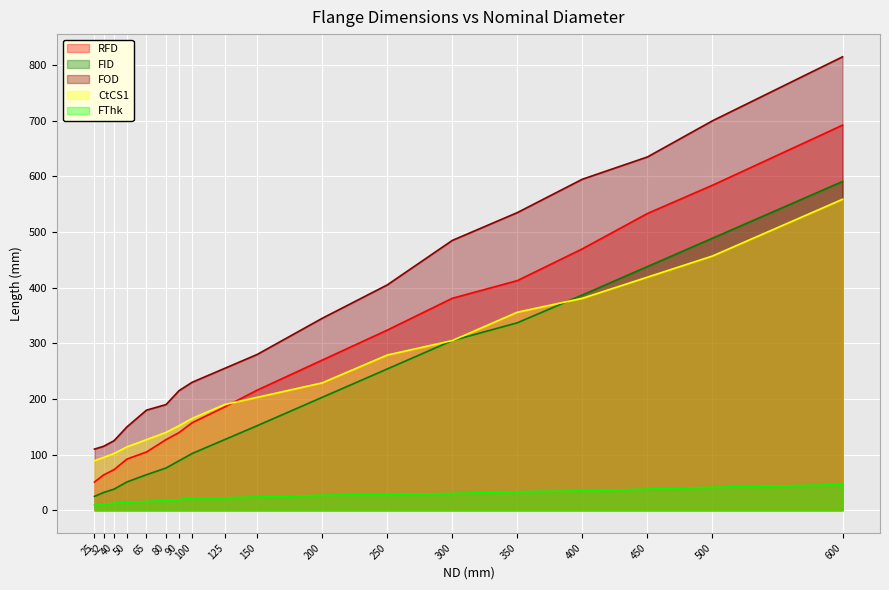

Reading left to right, extract all data points from this chart.

RFD: 25=50.8	32=63.5	40=73.0	50=92.1	65=104.8	80=127.0	90=139.7	100=157.2	125=185.7	150=215.9	200=269.9	250=323.8	300=381.0	350=412.8	400=469.9	450=533.4	500=584.2	600=692.2
FID: 25=25.0	32=32.0	40=38.0	50=51.0	65=64.0	80=76.0	90=89.0	100=102.0	125=127.0	150=152.0	200=203.0	250=254.0	300=305.0	350=337.0	400=387.0	450=438.0	500=489.0	600=591.0
FOD: 25=110.0	32=115.0	40=125.0	50=150.0	65=180.0	80=190.0	90=215.0	100=230.0	125=255.0	150=280.0	200=345.0	250=405.0	300=485.0	350=535.0	400=595.0	450=635.0	500=700.0	600=815.0
CtCS1: 25=89.0	32=95.0	40=102.0	50=114.0	65=127.0	80=140.0	90=152.0	100=165.0	125=190.0	150=203.0	200=229.0	250=279.0	300=305.0	350=356.0	400=381.0	450=419.0	500=457.0	600=559.0
FThk: 25=9.6	32=11.2	40=12.7	50=14.3	65=15.9	80=17.5	90=19.1	100=22.3	125=22.3	150=23.9	200=27.0	250=28.6	300=30.2	350=33.4	400=35.0	450=38.1	500=41.3	600=46.1